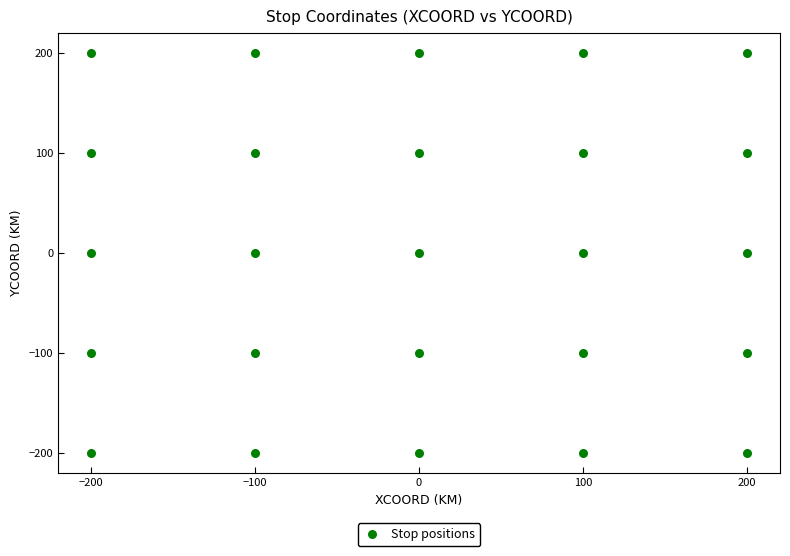

What is the range of X values (max minus min)?

400